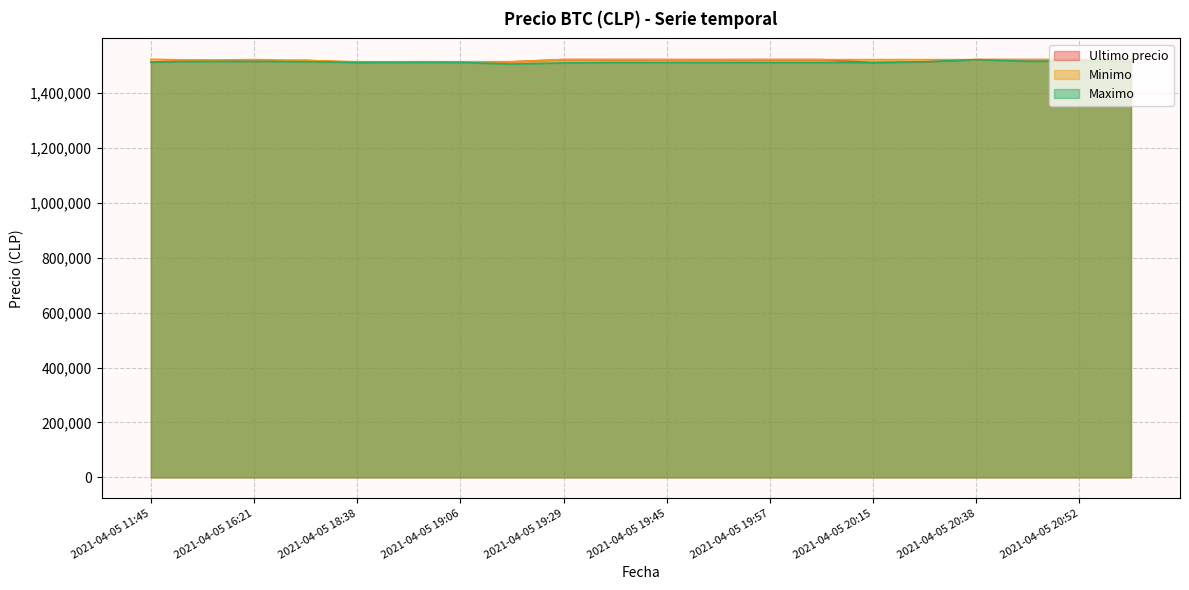

Rank the series by their maximum value, from highest to lowest.

Minimo, Ultimo precio, Maximo